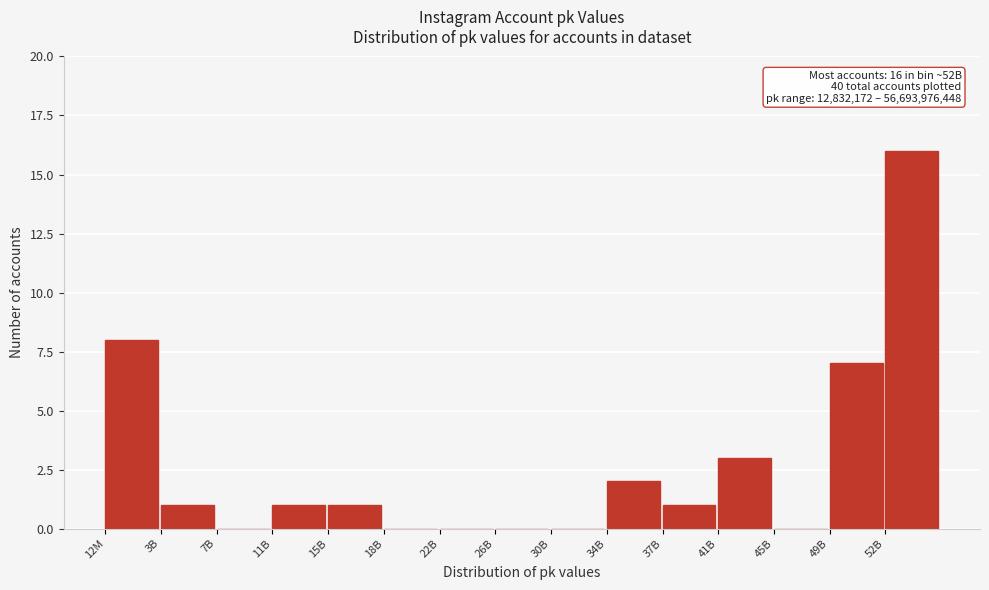

Reading left to right, transcribe all the data shown in this chart.

12M=8	3B=1	7B=0	11B=1	15B=1	18B=0	22B=0	26B=0	30B=0	34B=2	37B=1	41B=3	45B=0	49B=7	52B=16